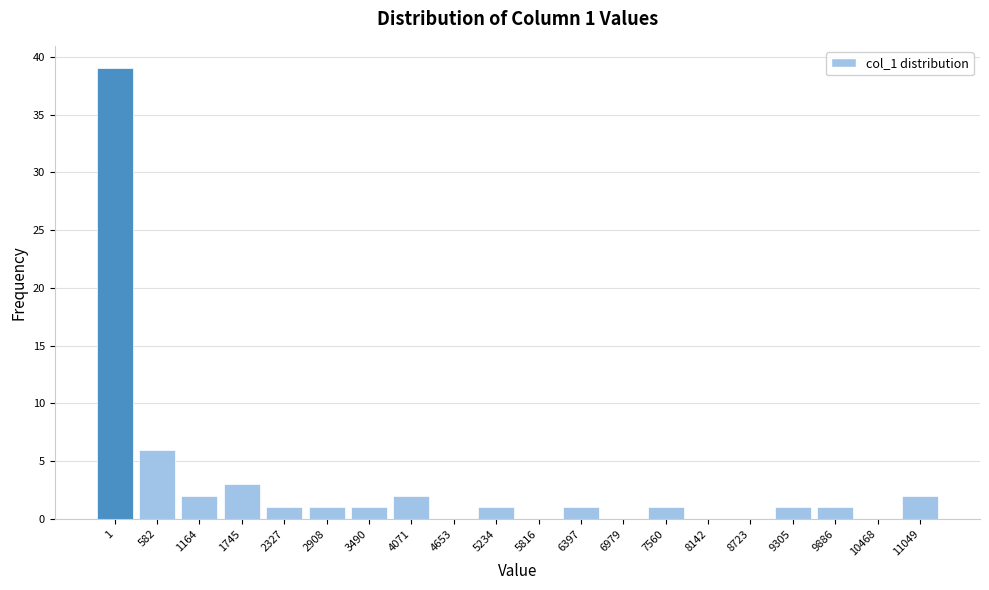

Reading right to left, what are all the values shown in this chart?

11049=2	10468=0	9886=1	9305=1	8723=0	8142=0	7560=1	6979=0	6397=1	5816=0	5234=1	4653=0	4071=2	3490=1	2908=1	2327=1	1745=3	1164=2	582=6	1=39